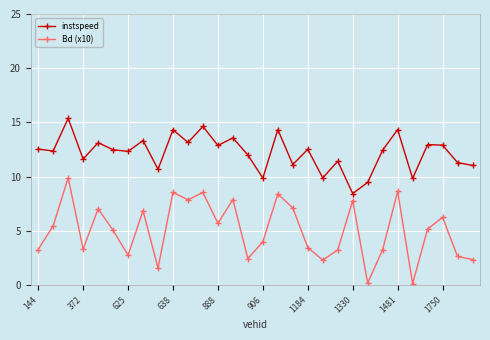

True or false: Bd (x10) has more than 1 points higher than both neighbors.

True